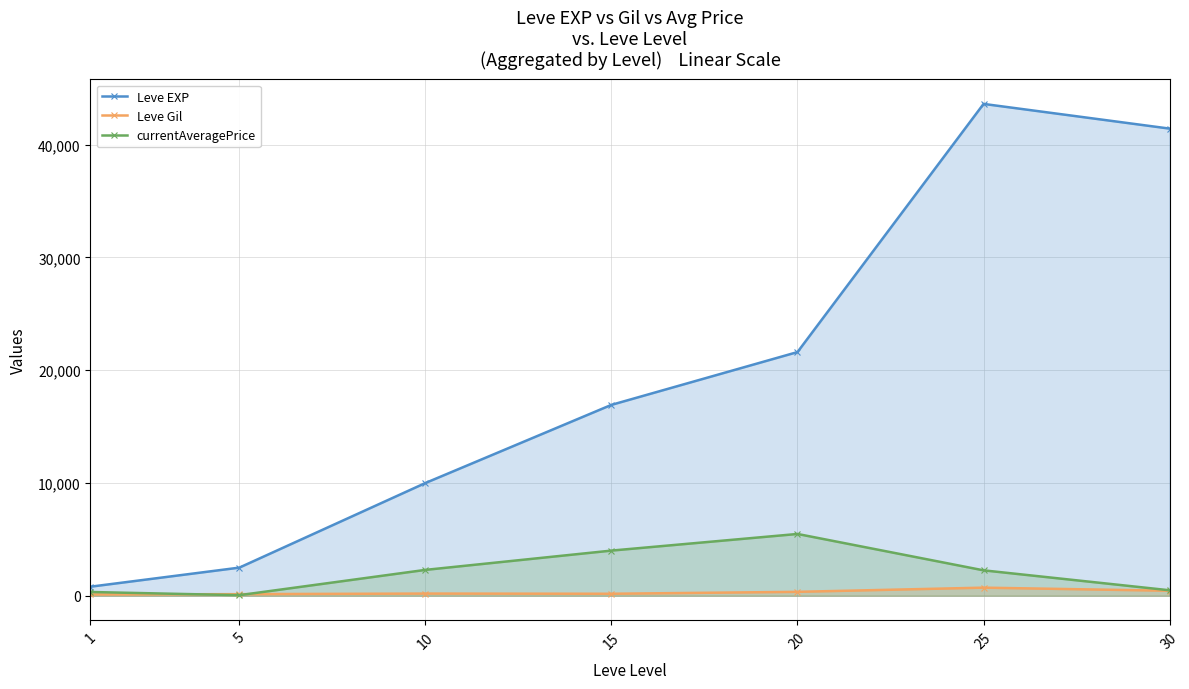

What is the maximum value for Leve Gil?

715